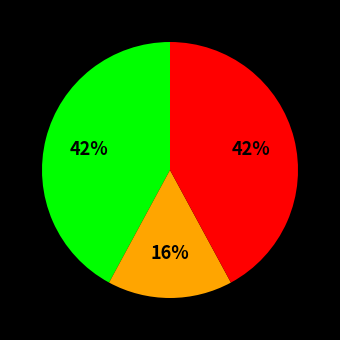

To the nearest percent, what is the difference between the largest and smallest slice percentages?

26%